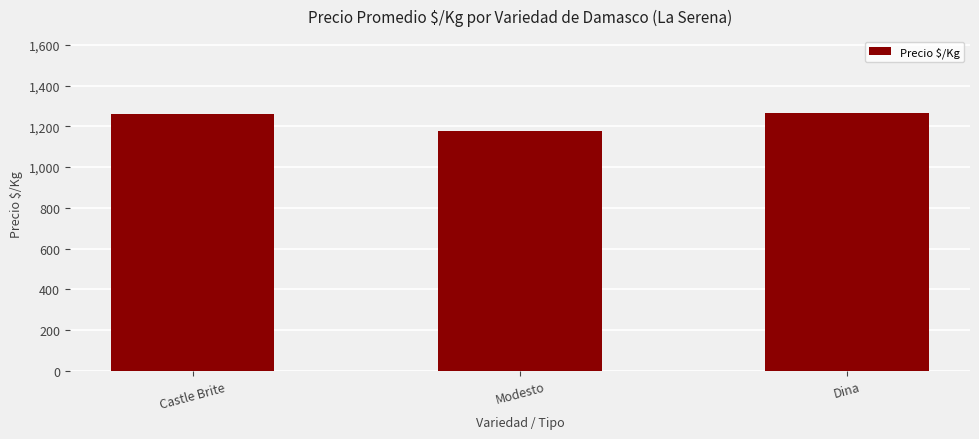

What is the value of the 2nd bar from the left?

1176.6